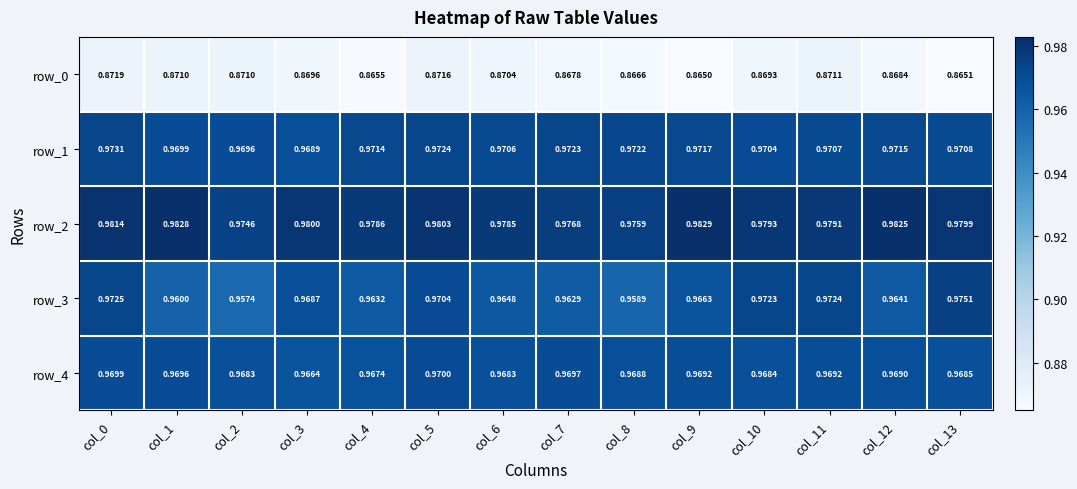

Is the value of row_0 at col_10 greater than the value of row_4 at col_1?

No